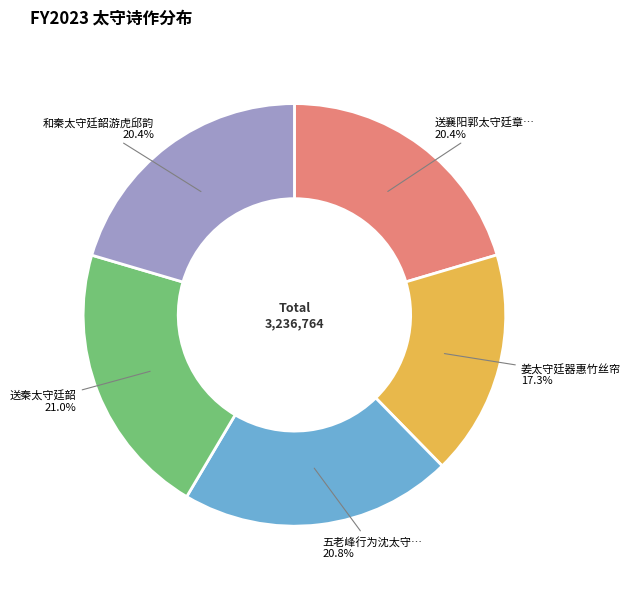

Is there a majority slice in this chart?

No